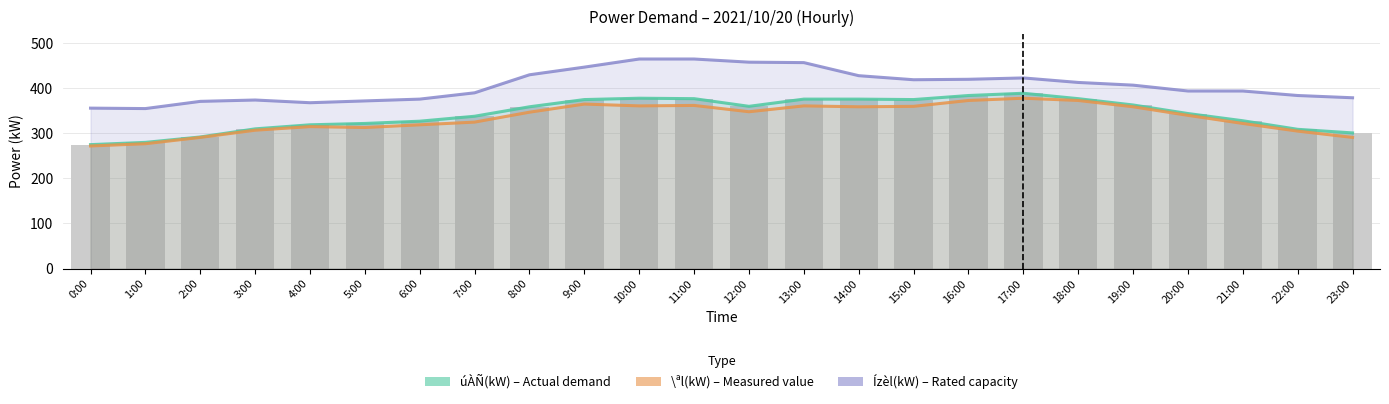

Count the number of data series in this chart.

3